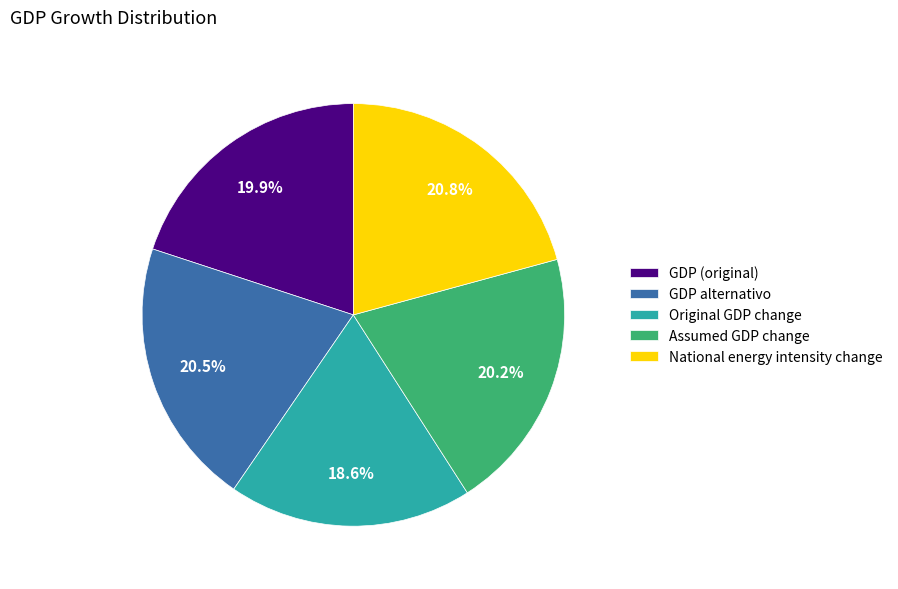

Is there any slice that represents more than half of the pie?

No